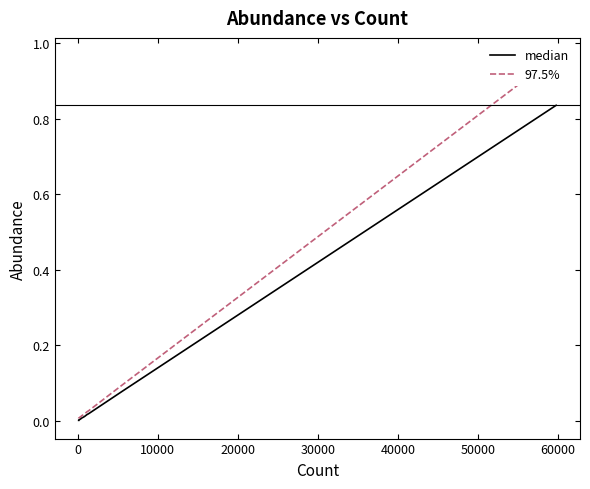

True or false: median and 97.5% intersect in this chart.

False